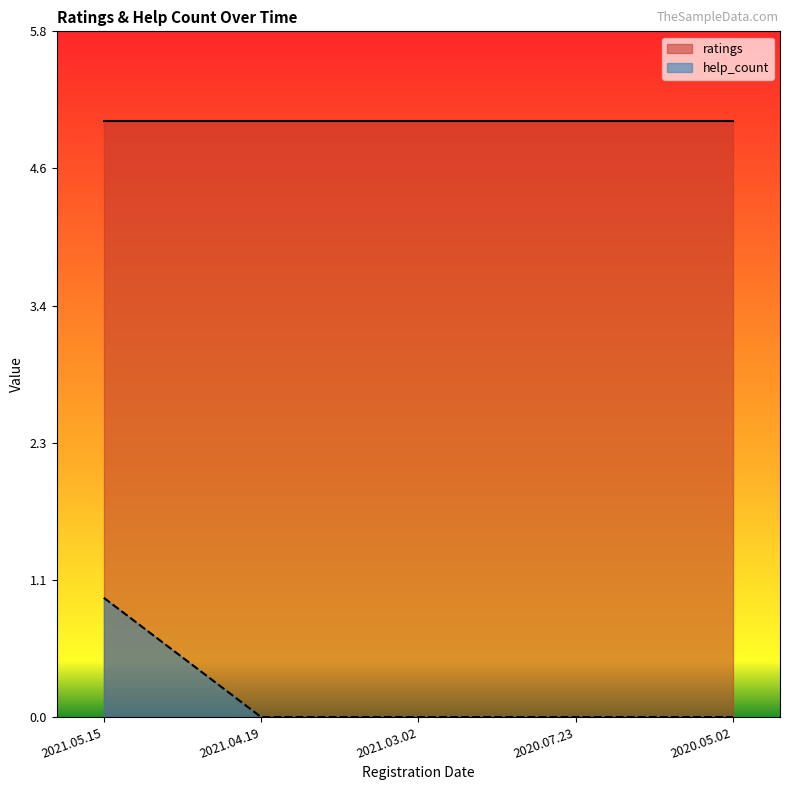

Which has a higher value, 2021.05.15 or 2021.03.02?

2021.05.15